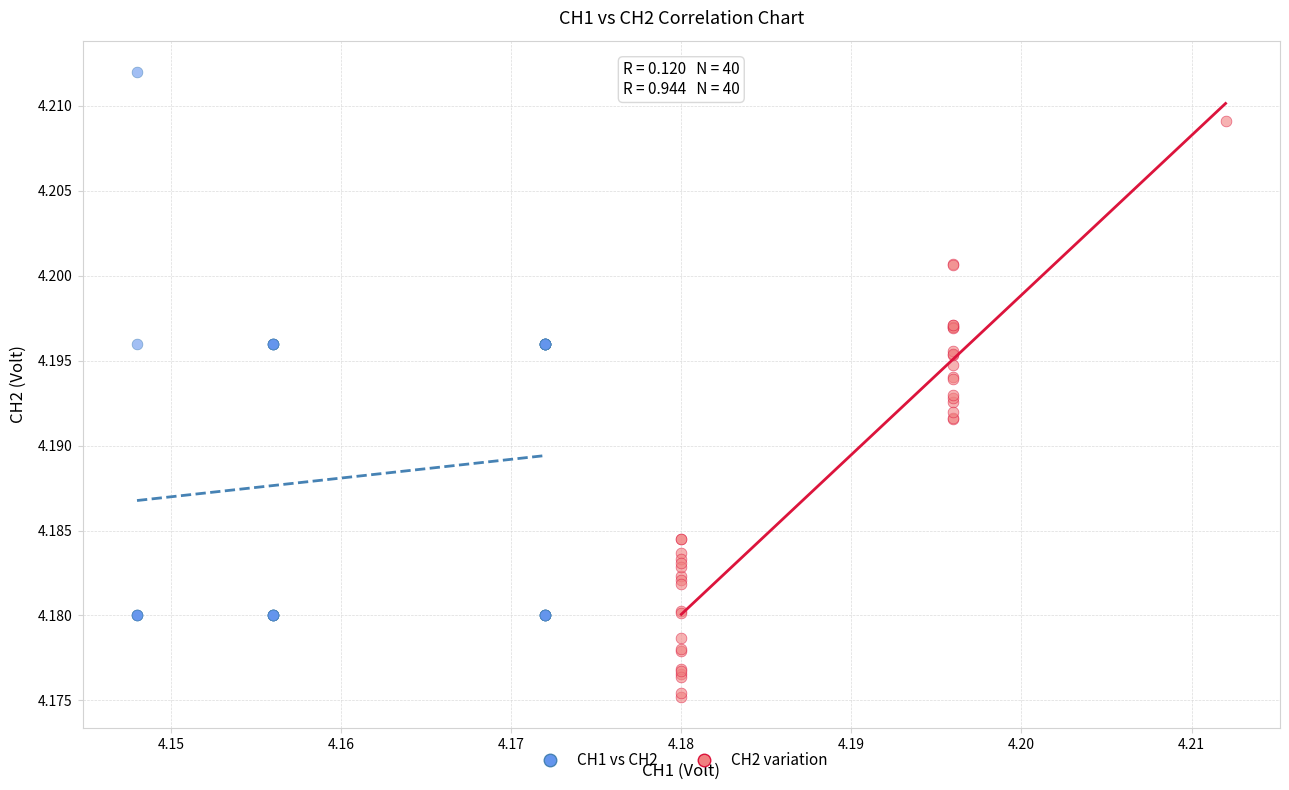

Which series contains the lowest Y value?

CH2 variation